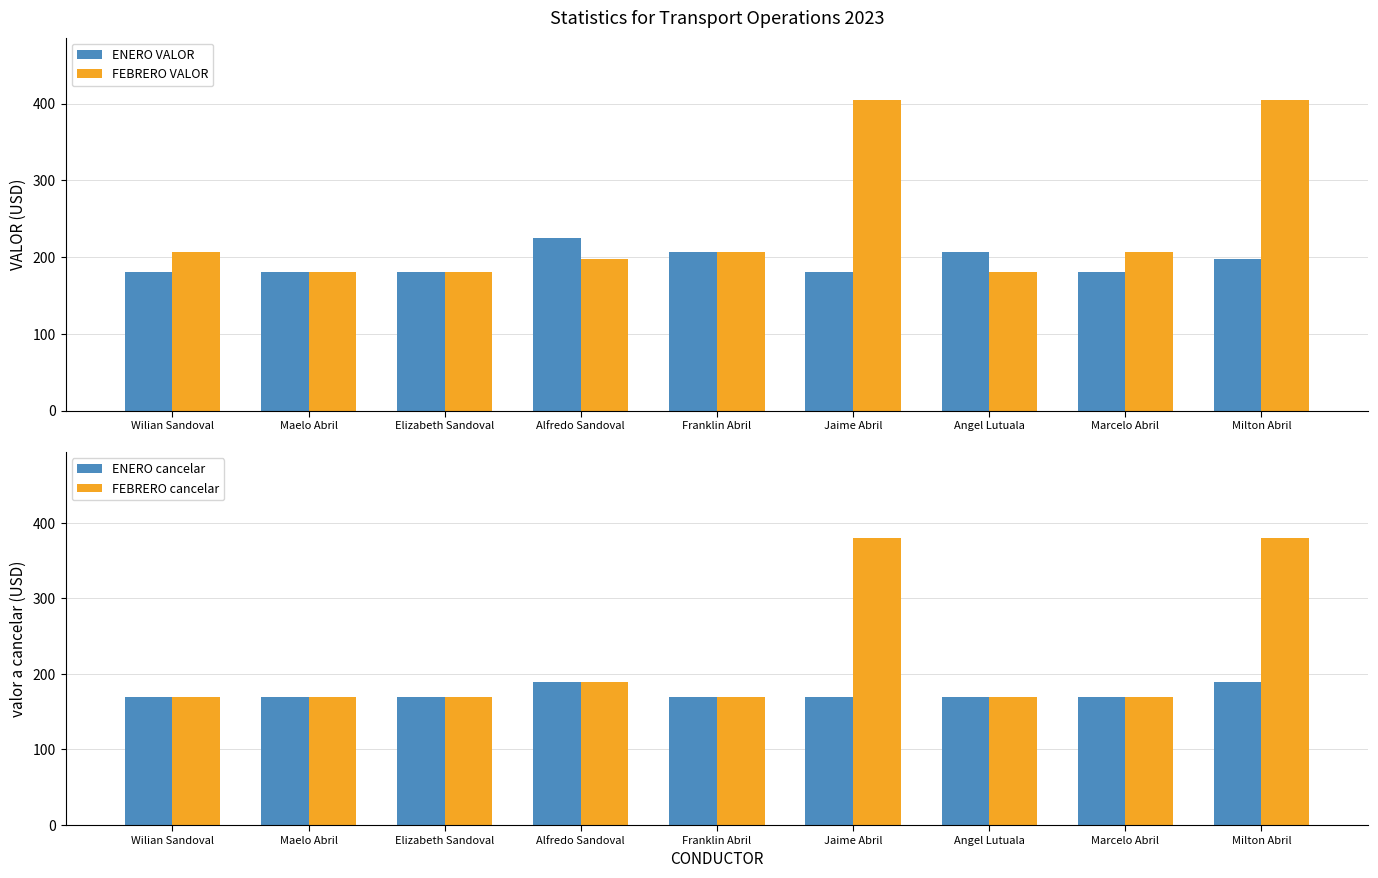

What is the difference between the second highest and second lowest values in the ENERO VALOR series?

27